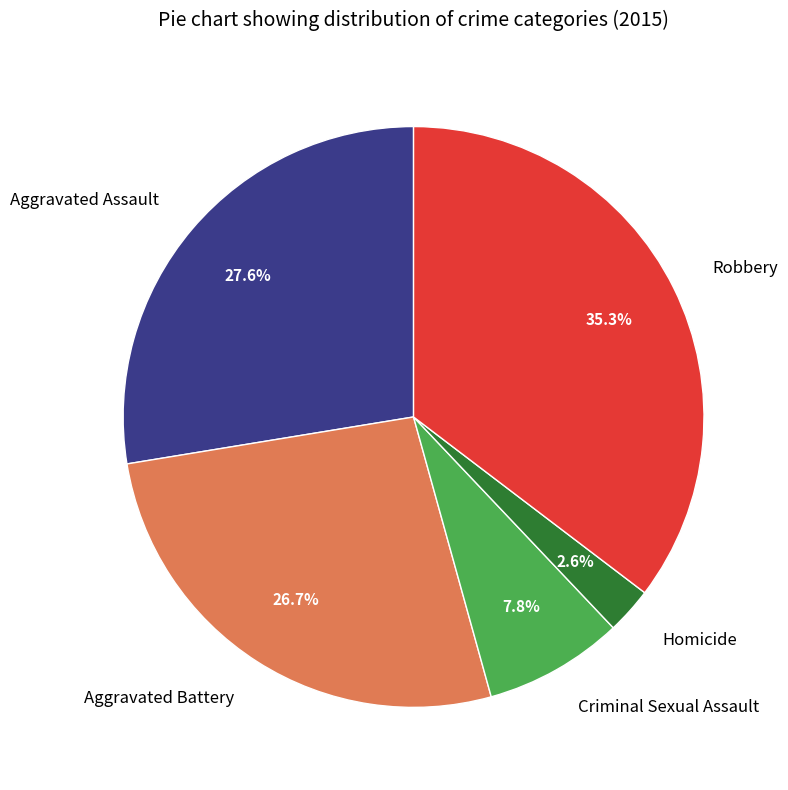

To the nearest percent, what portion does Aggravated Battery represent?

27%